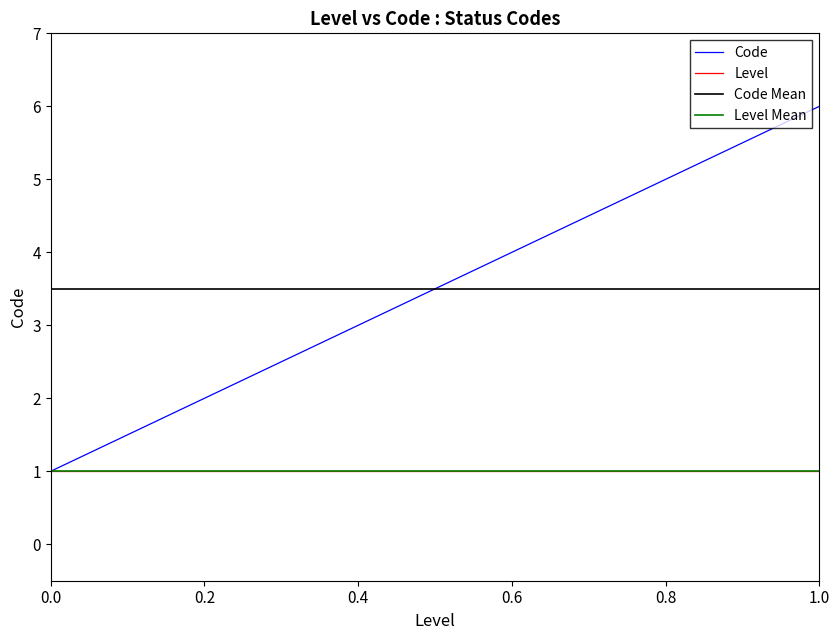

How many data points are less than 4?

3